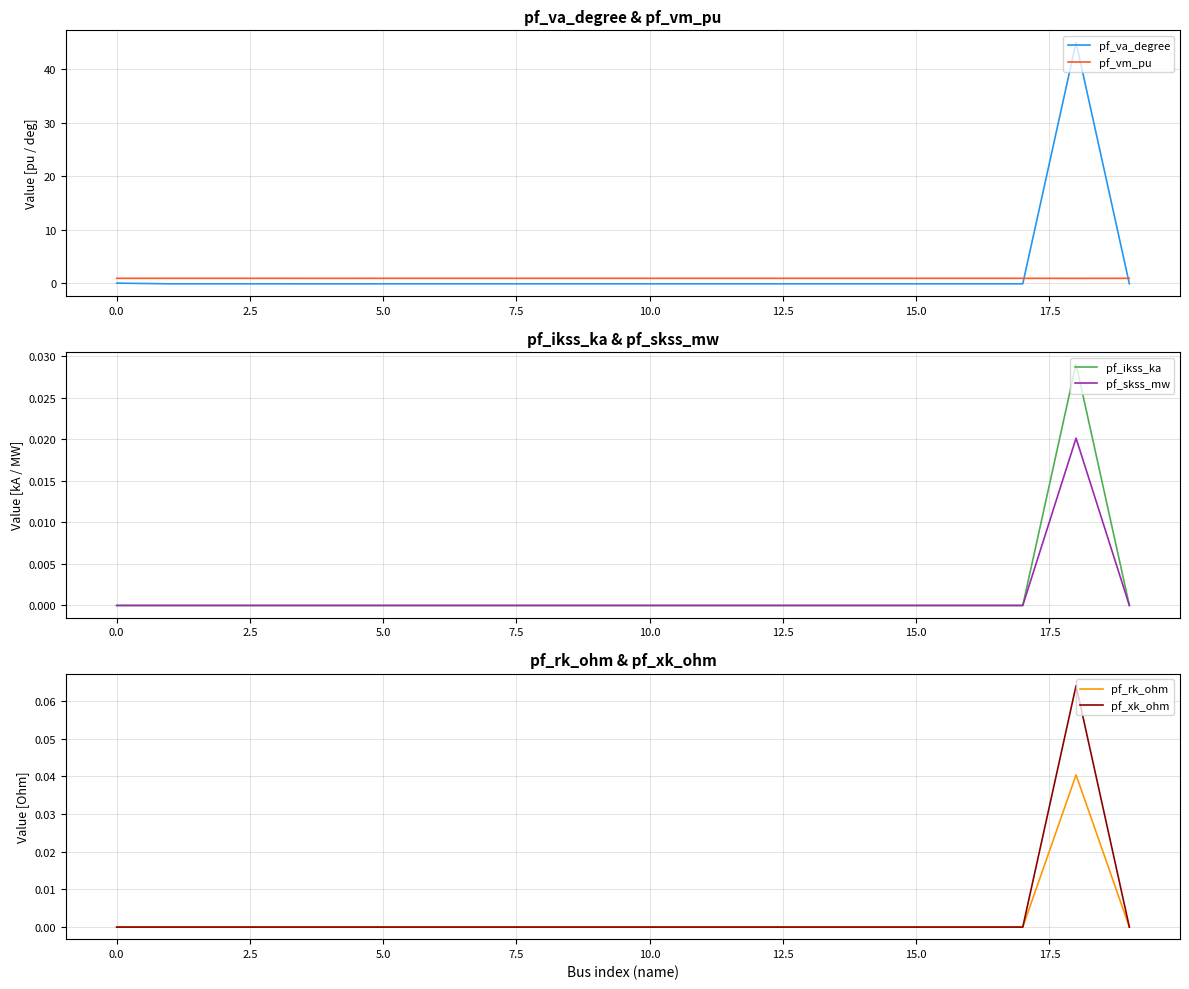

Which series ends up on top after the final intersection of pf_va_degree and pf_vm_pu?

pf_vm_pu